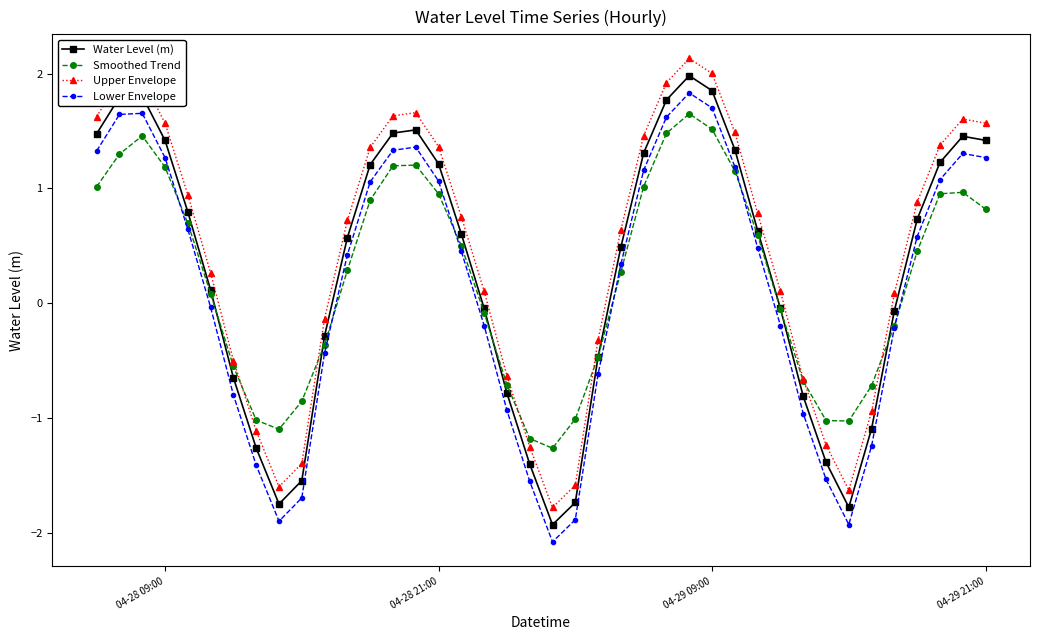

What is the value of the Upper Envelope point at the 8th from the left?

-1.1